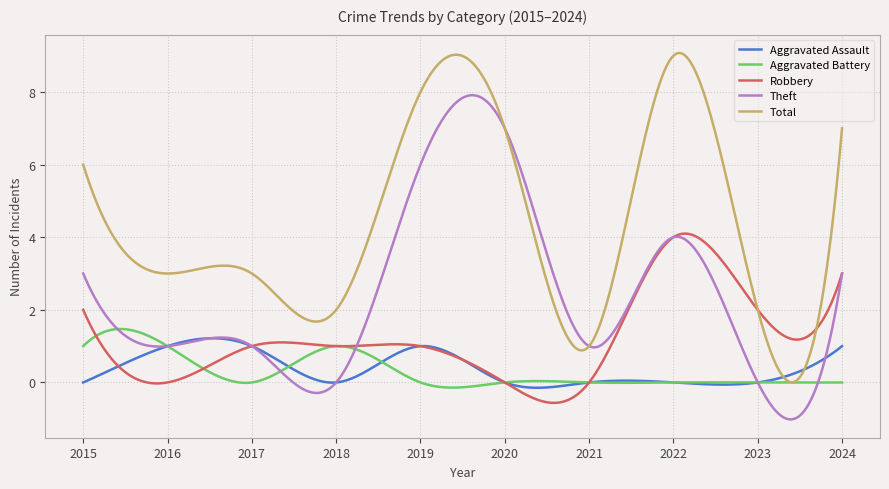

Which series has the widest spread of values?

Total